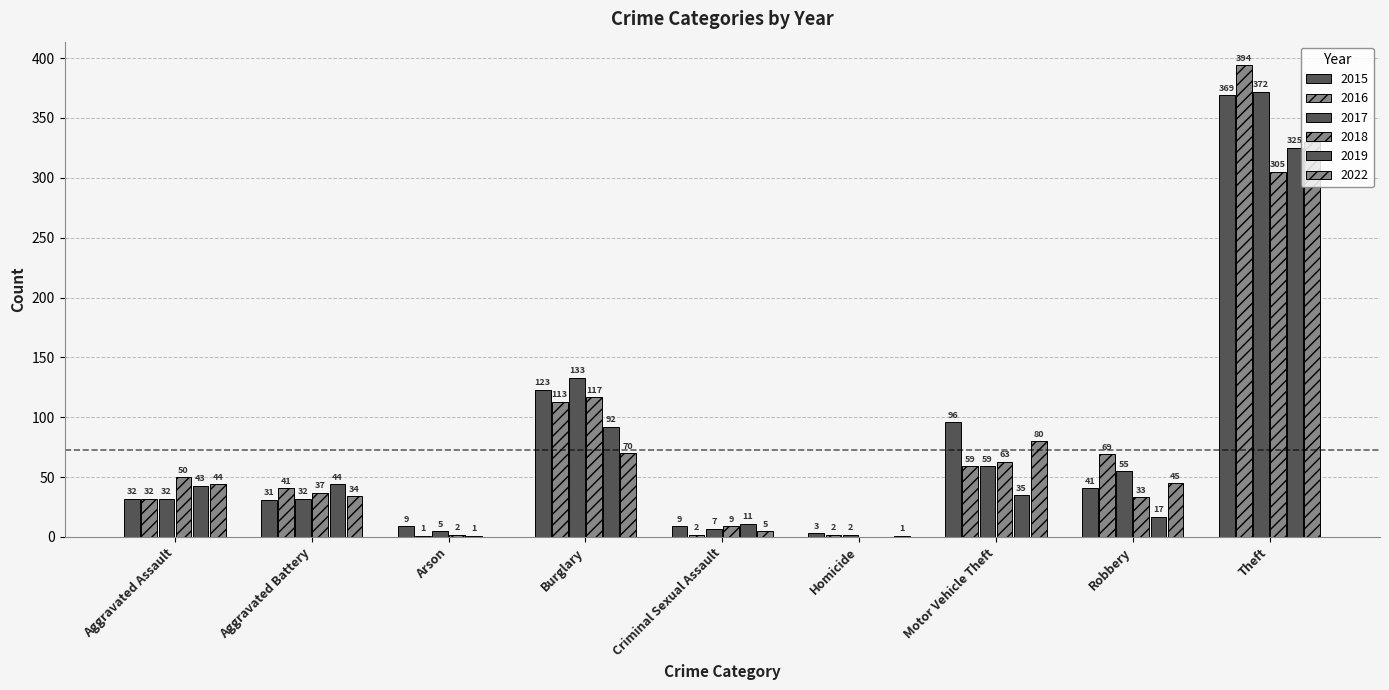

What is the value of the 2018 bar at the 2nd from the left?

37